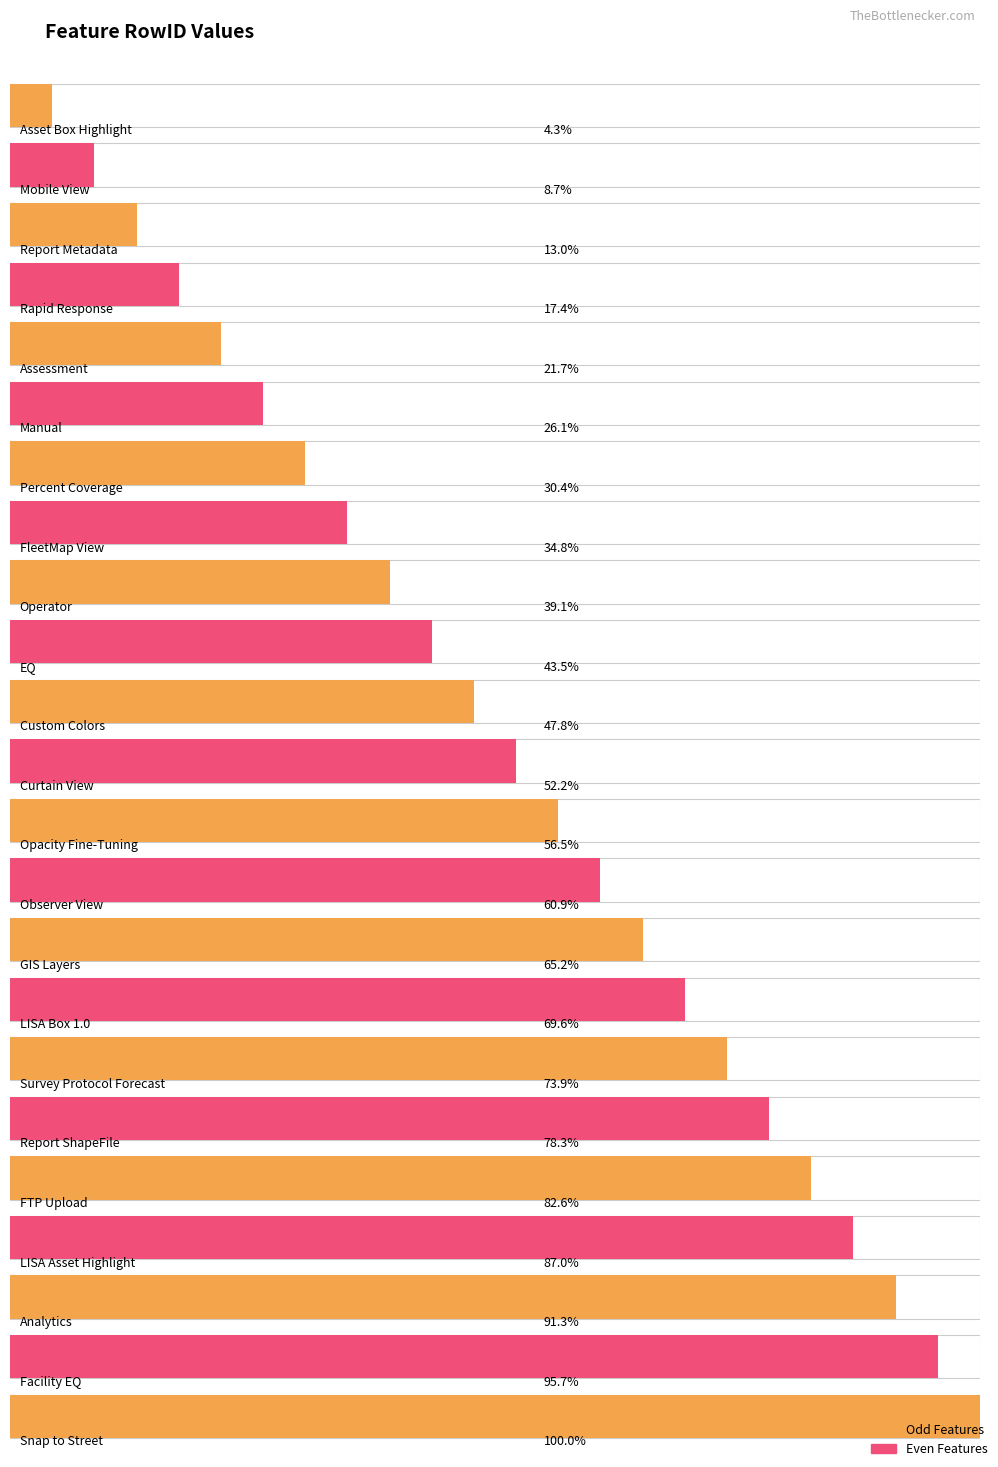

How many bars are there in total?

23